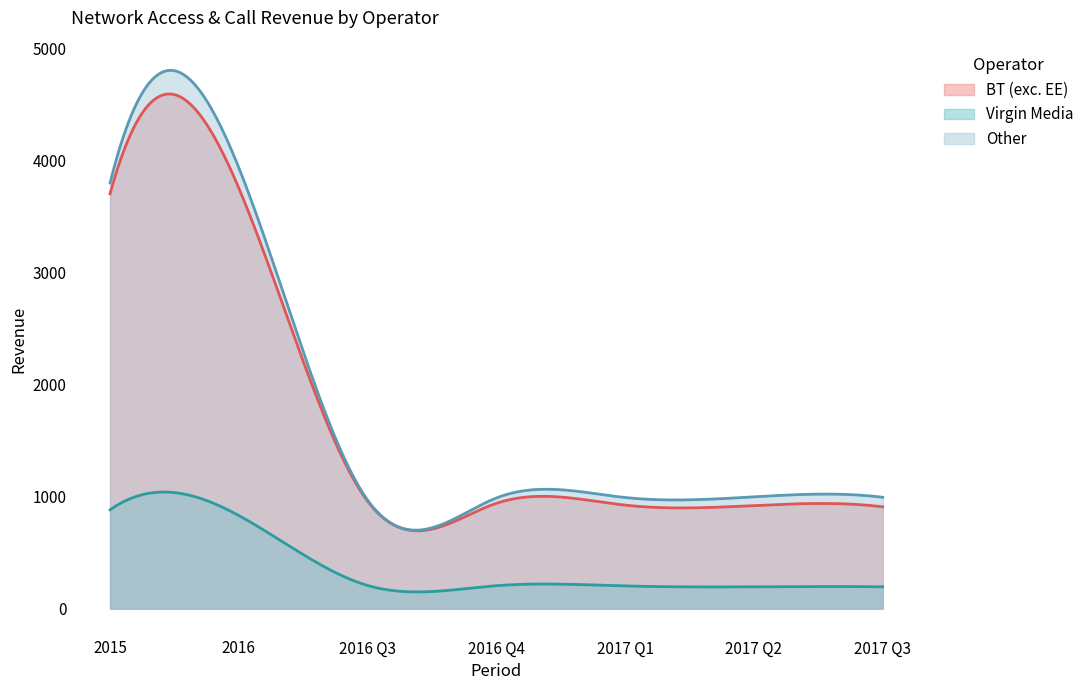

What is the sum of the Virgin Media values at 2016 and 2017 Q3?

1026